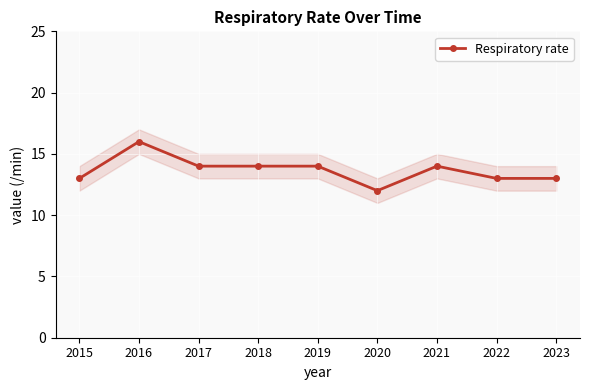

Reading left to right, extract all data points from this chart.

13	16	14	14	14	12	14	13	13